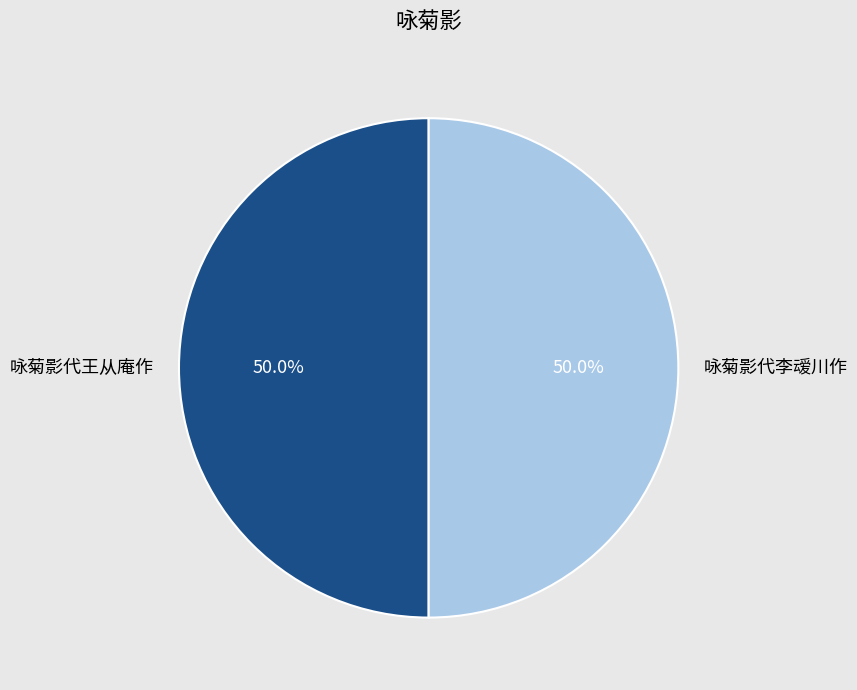

How many slices are in this pie chart?

2